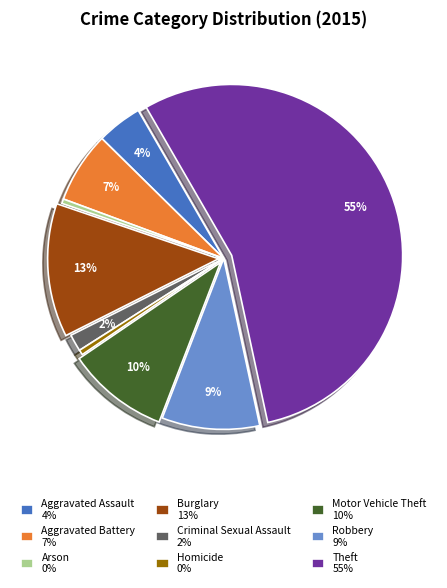

Do Arson 0% and Theft 55% together represent more than half of the pie?

Yes